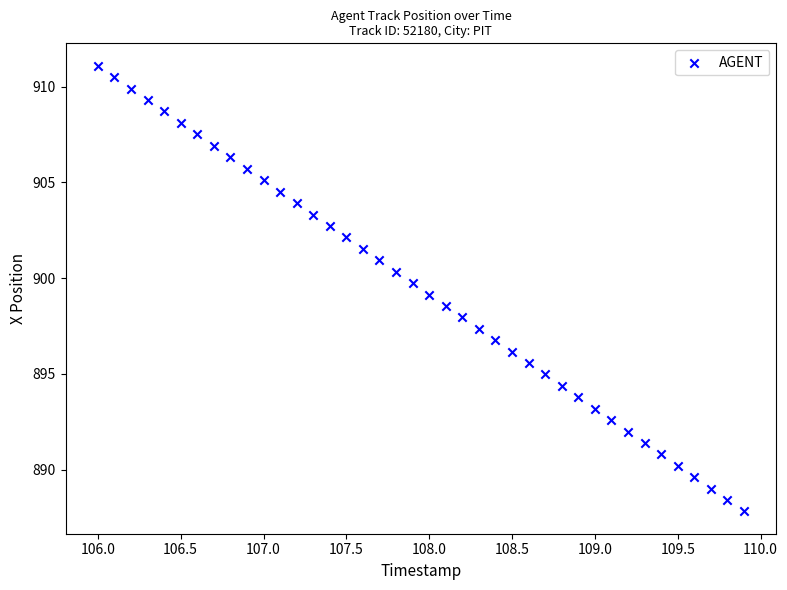

What is the range of X values (max minus min)?

3.9